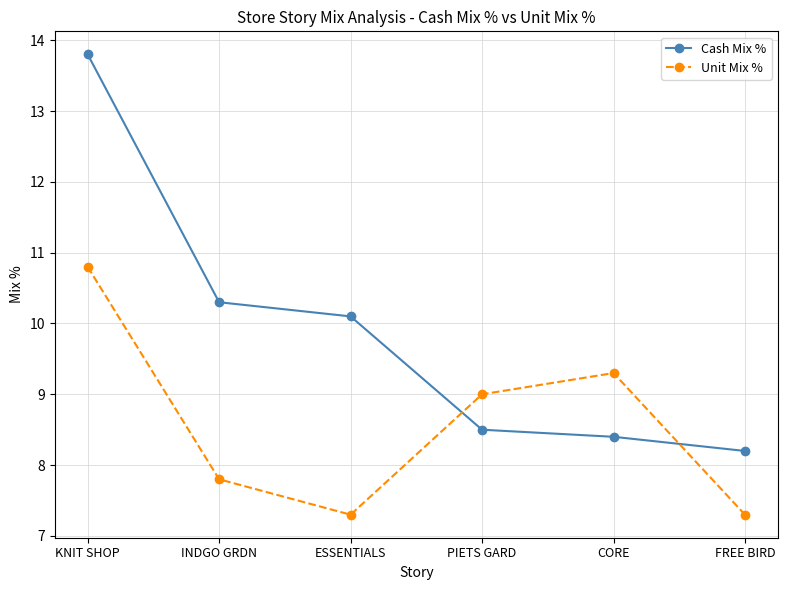

List the series in order of their overall mean, highest first.

Cash Mix %, Unit Mix %